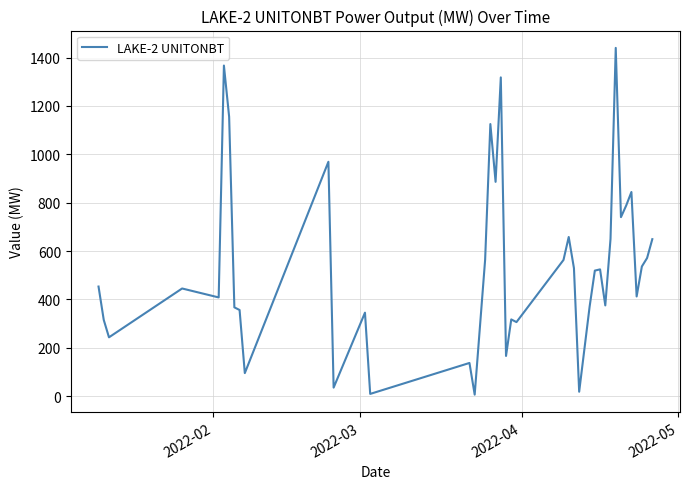

What is the greatest value displayed?

1440